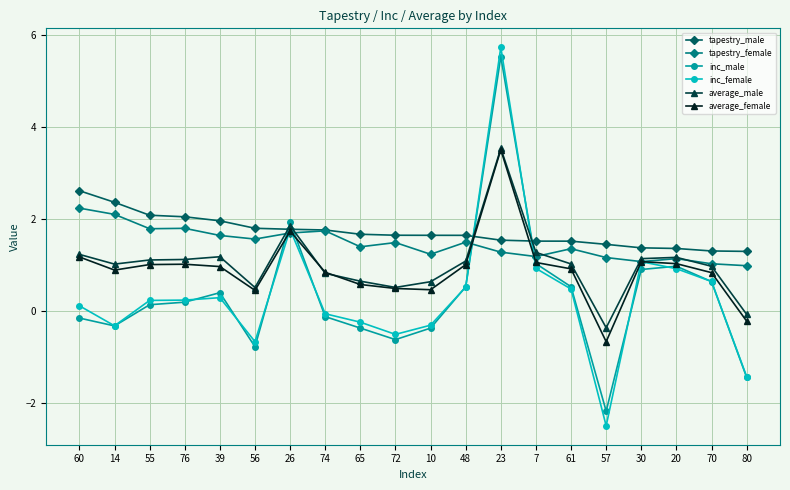

Is the value of inc_female at 39 greater than the value of average_female at 7?

No